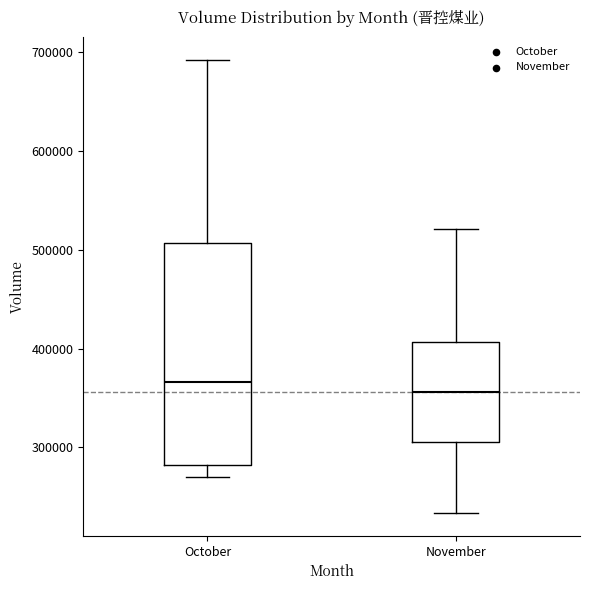

Reading left to right, transcribe this box plot: for each box, give where its median line is, the range the box spans, and where its two whiskers end, as read against the y-axis. The values are not printed on the chart, so give them approximately, as read against the axis.

October: median 370000, box 280000 to 510000, whiskers 270000 to 690000
November: median 360000, box 310000 to 410000, whiskers 230000 to 520000